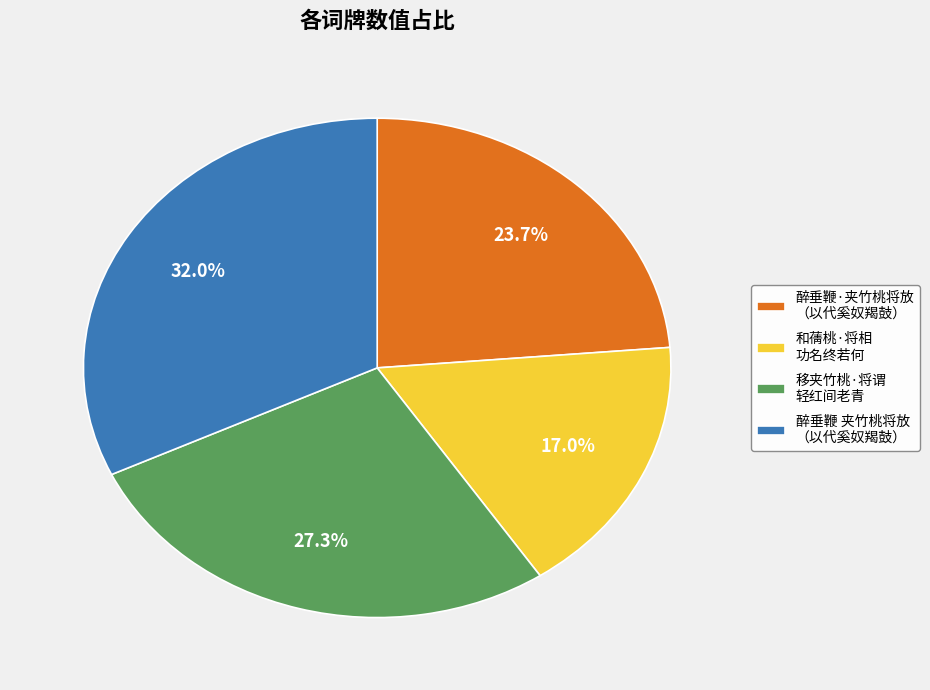

Is the sum of 移夹竹桃·将谓 轻红间老青 and 醉垂鞭·夹竹桃将放 （以代奚奴羯鼓） greater than half?

Yes